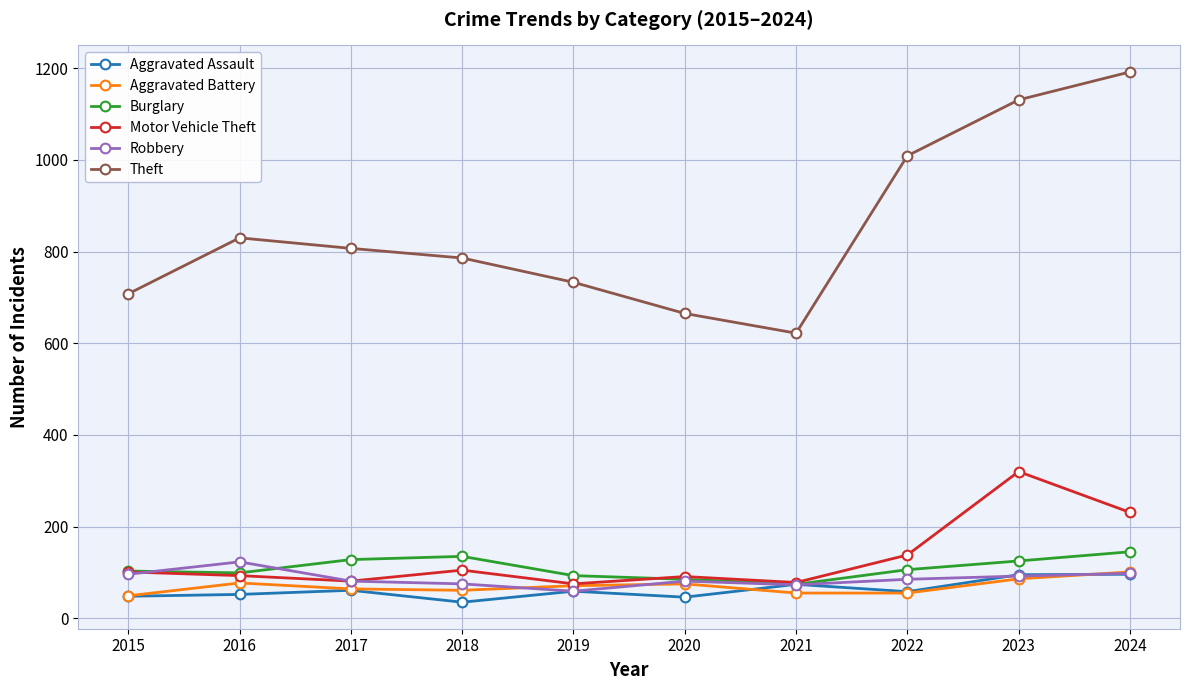

Which series has the widest spread of values?

Theft